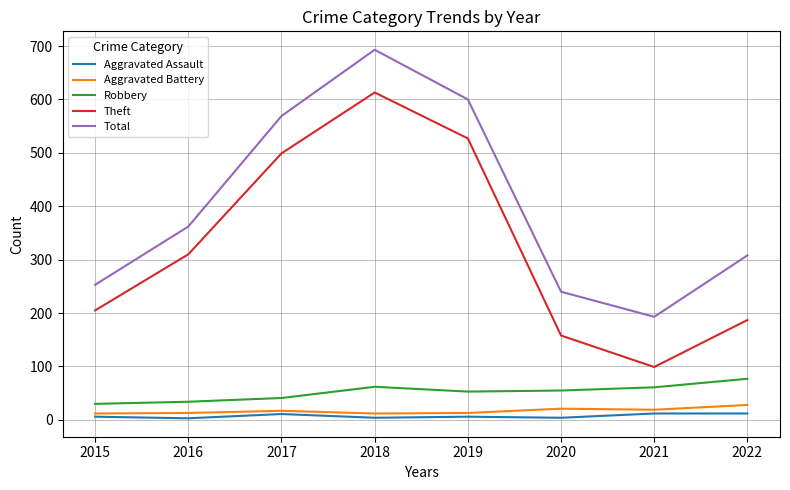

At which category does Robbery reach its first local peak?

2018